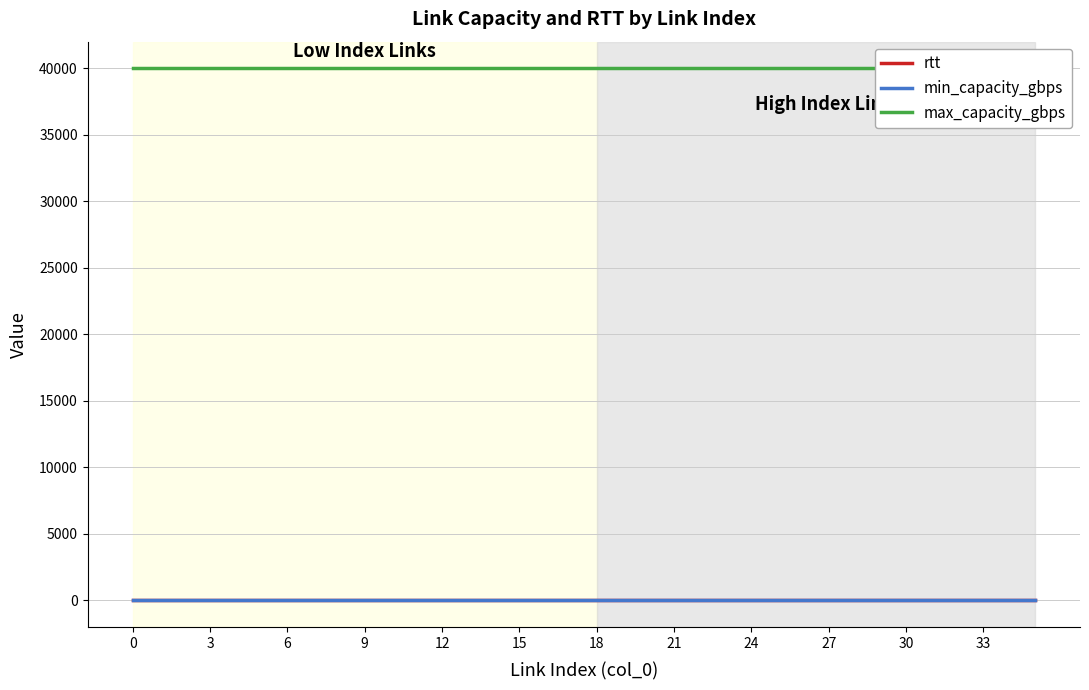

What is the sum of all max_capacity_gbps values?

1440000